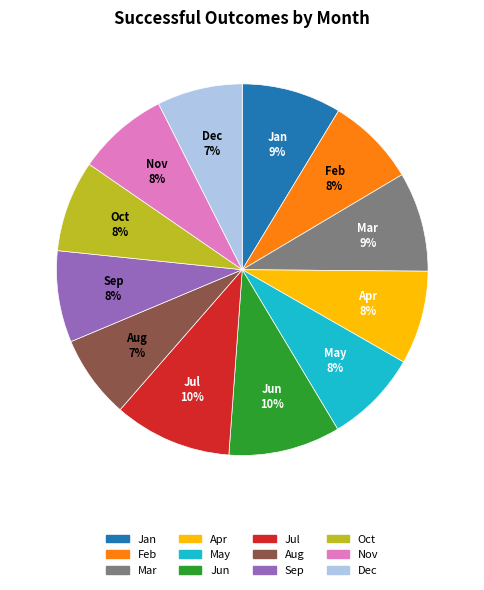

To the nearest percent, what is the average slice percentage?

8%